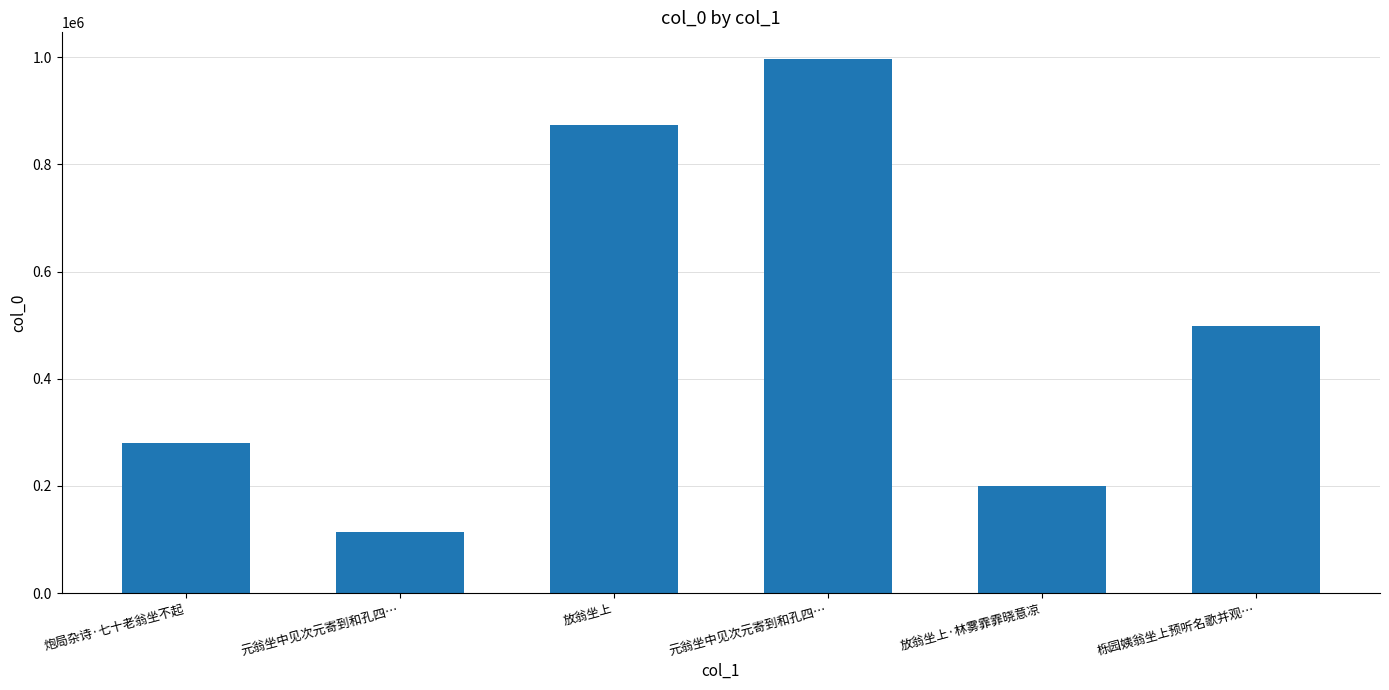

Are the bars horizontal?

No